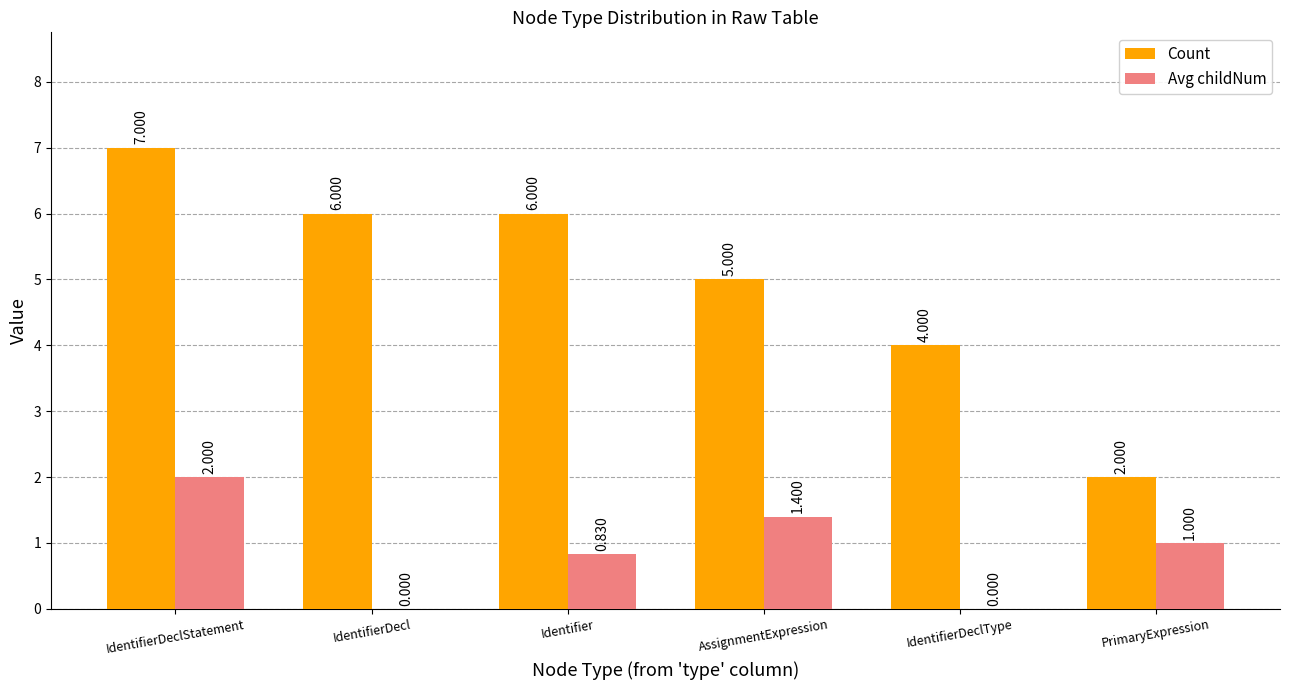

At which category does the chart reach its peak across all series?

IdentifierDeclStatement